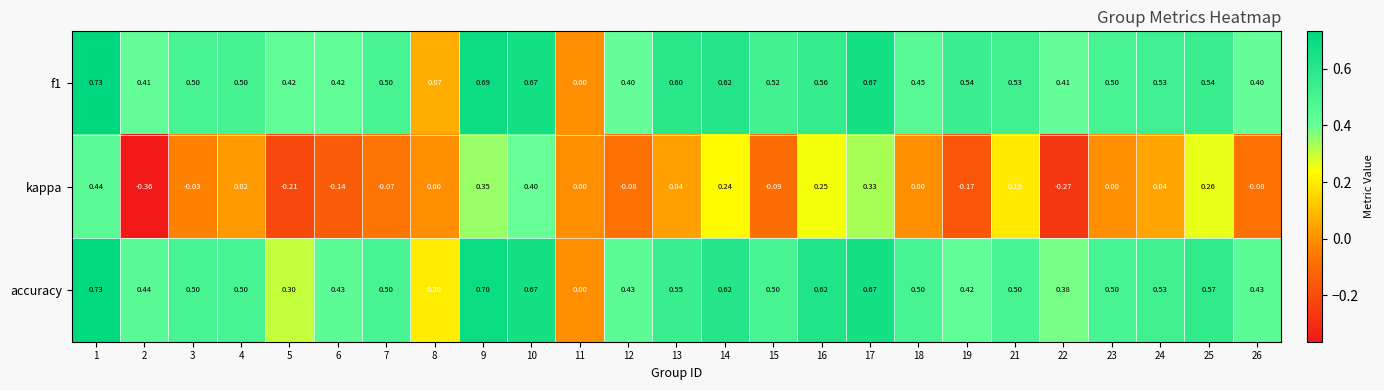

At which category is the sum across all series the highest?

1